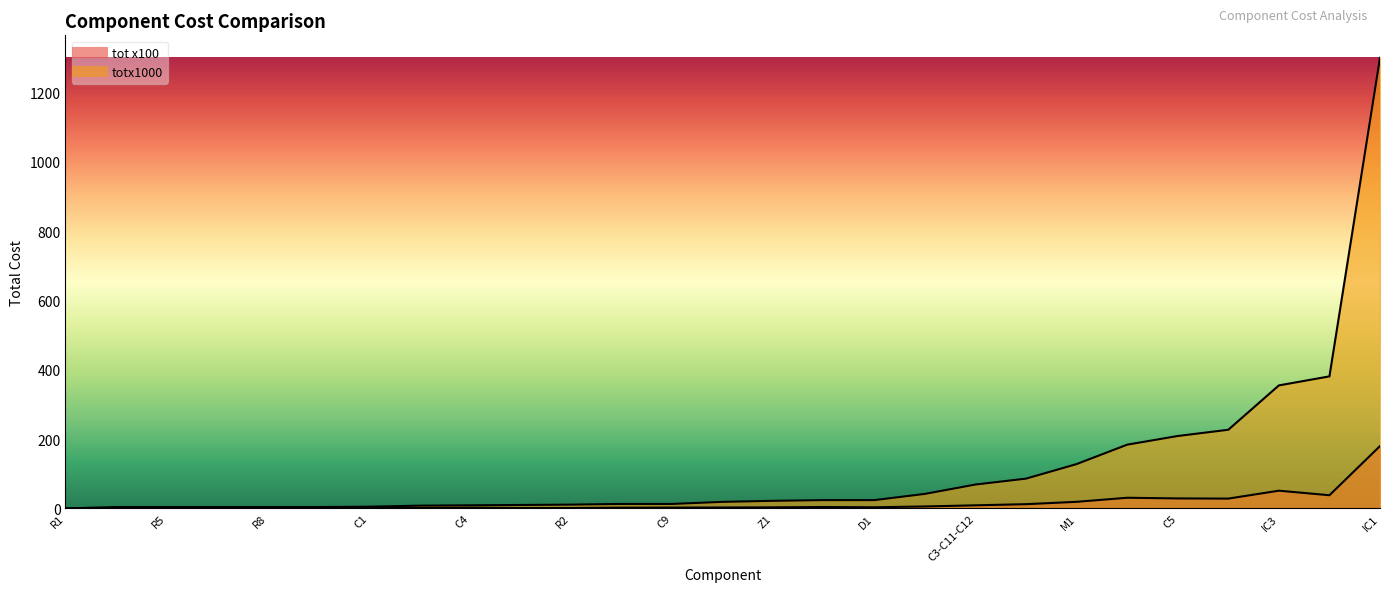

What is the average value of the tot x100 series?

16.1